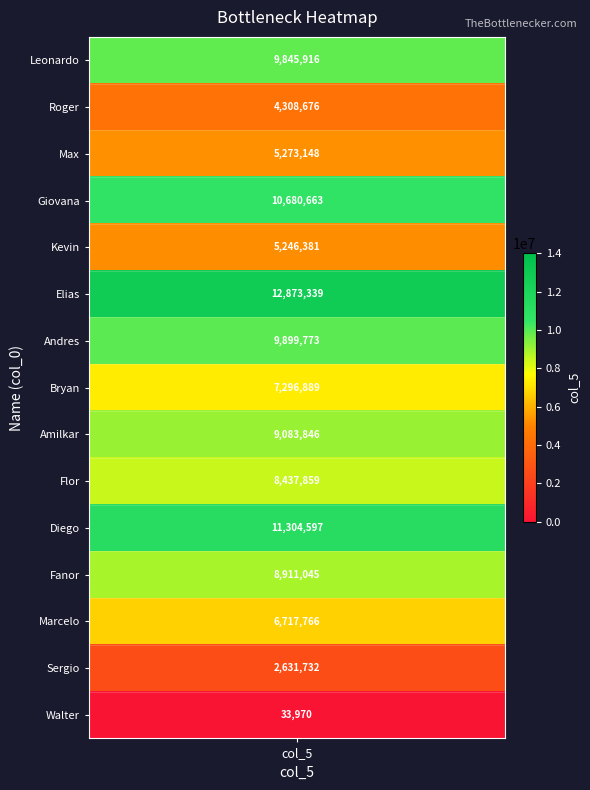

What is the sum of all values?

112545600